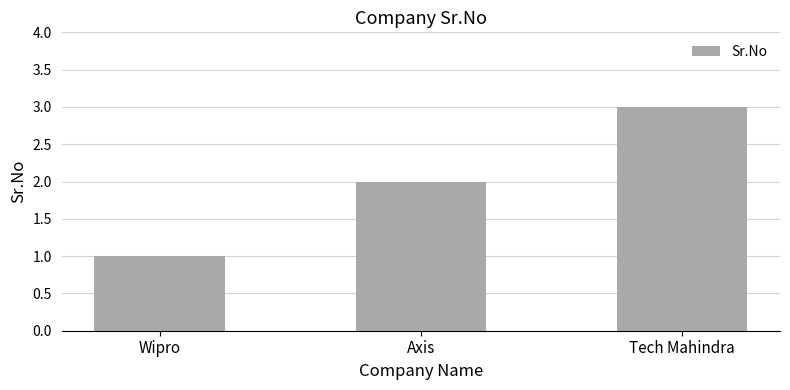

What position from the right is Axis?

2